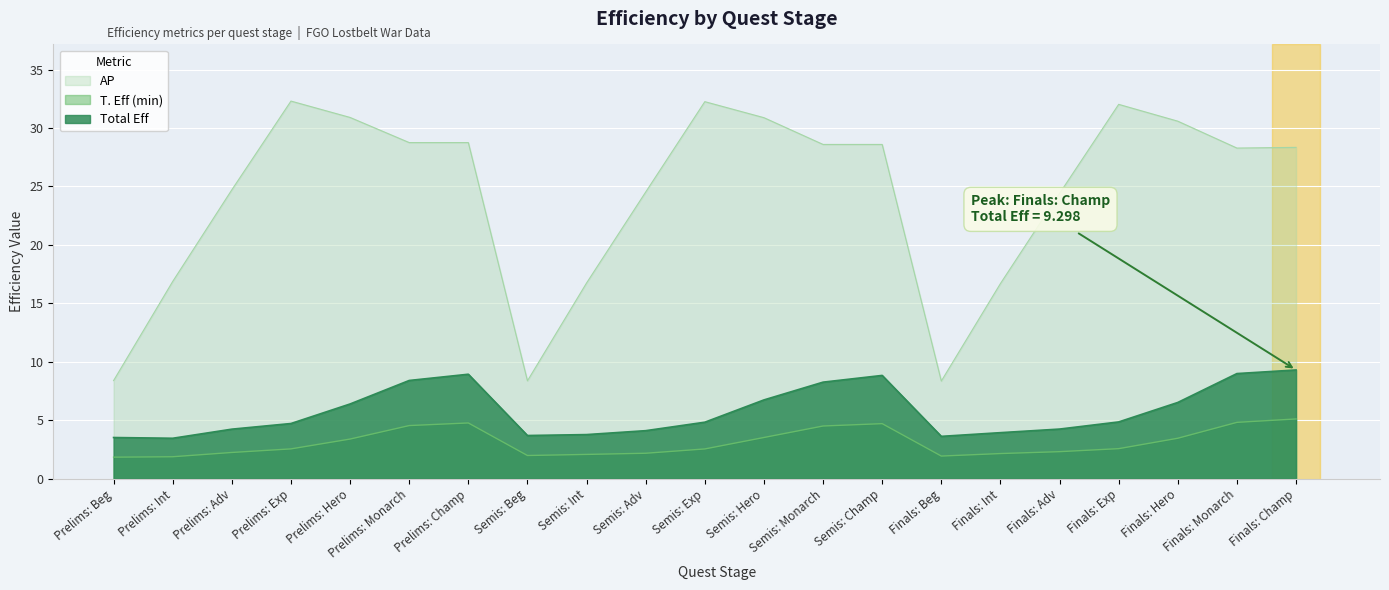

What is the total value across all series at Semis: Beg?

14.0